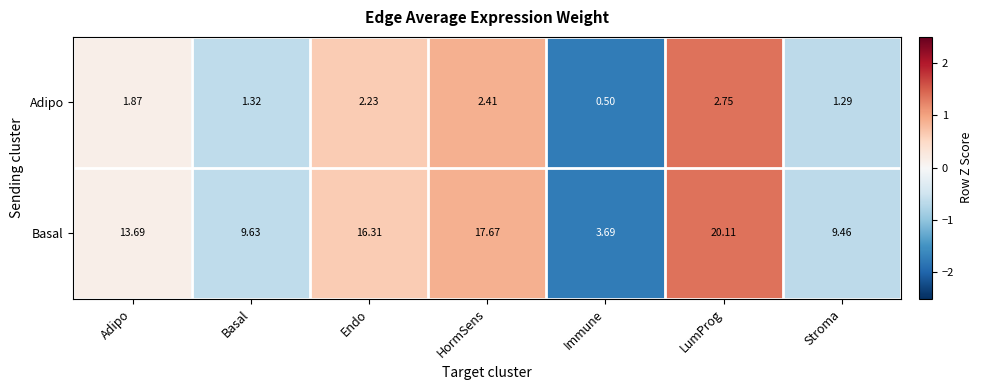

Is the value of Basal at Adipo greater than the value of Adipo at HormSens?

Yes